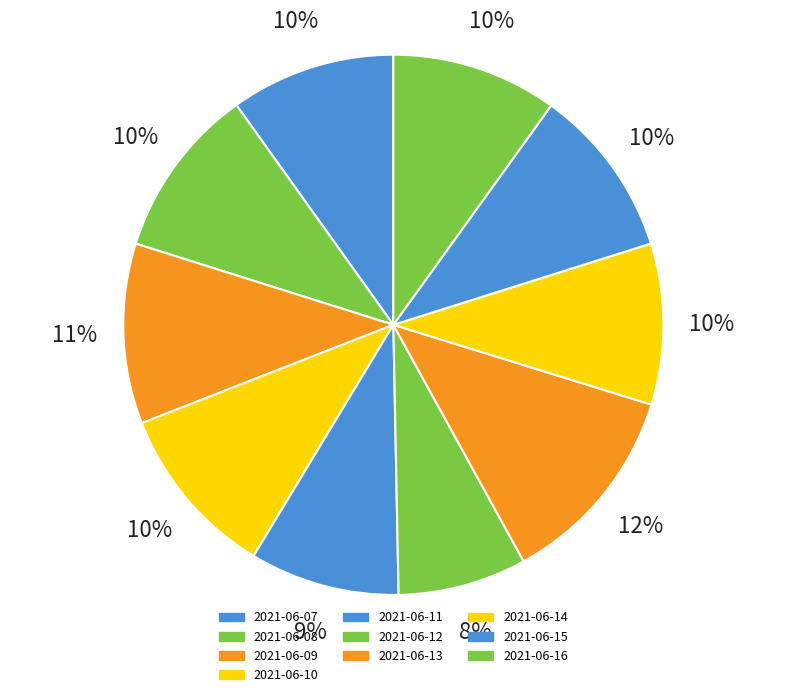

Which has a higher value, 2021-06-10 or 2021-06-12?

2021-06-10